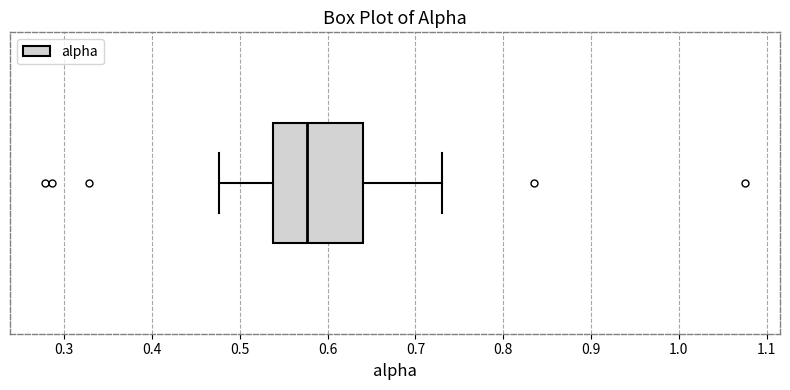

Where is the left edge of the box on the x-axis? The values are not printed on the chart, so give them approximately, as read against the axis.

0.54